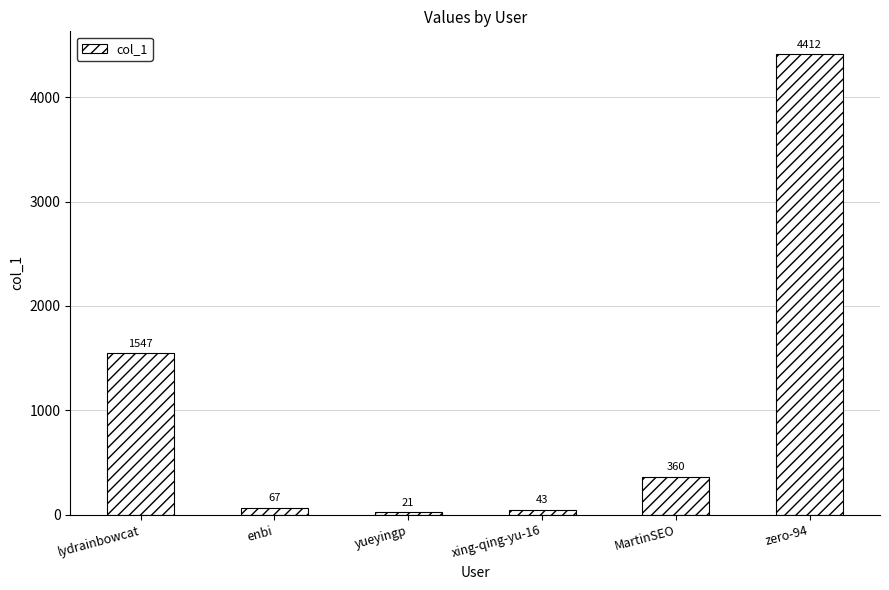

Rank the categories by value from highest to lowest.

zero-94, lydrainbowcat, MartinSEO, enbi, xing-qing-yu-16, yueyingp